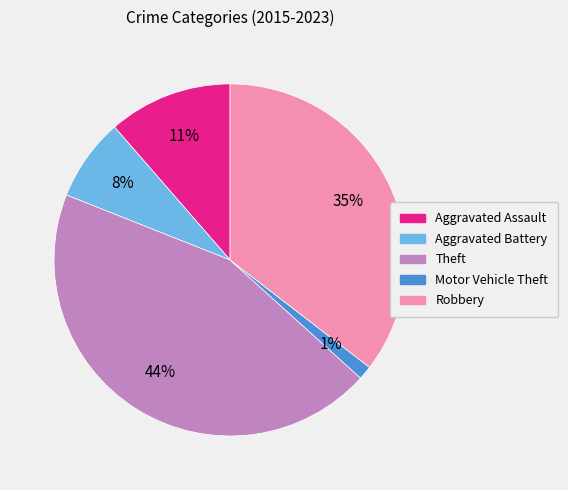

Which has a higher value, Theft or Aggravated Assault?

Theft